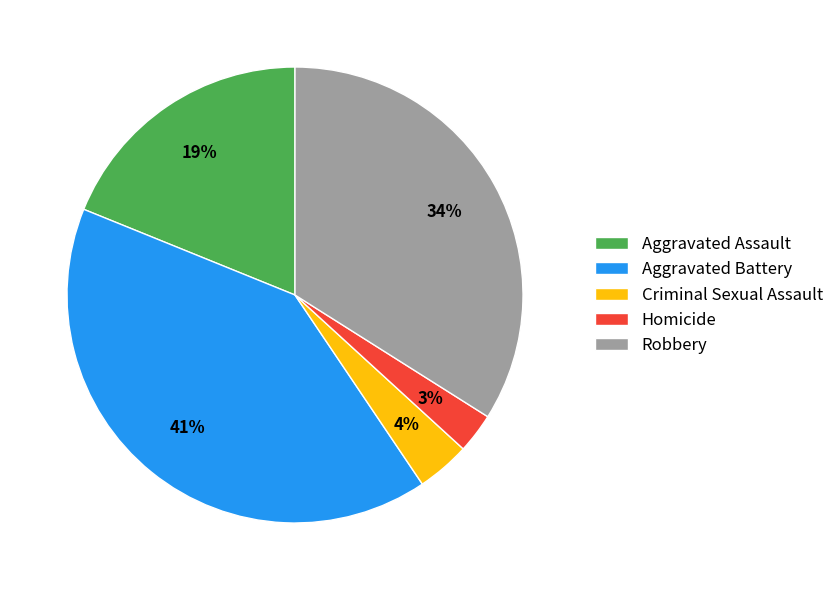

To the nearest percent, what is the average slice percentage?

20%